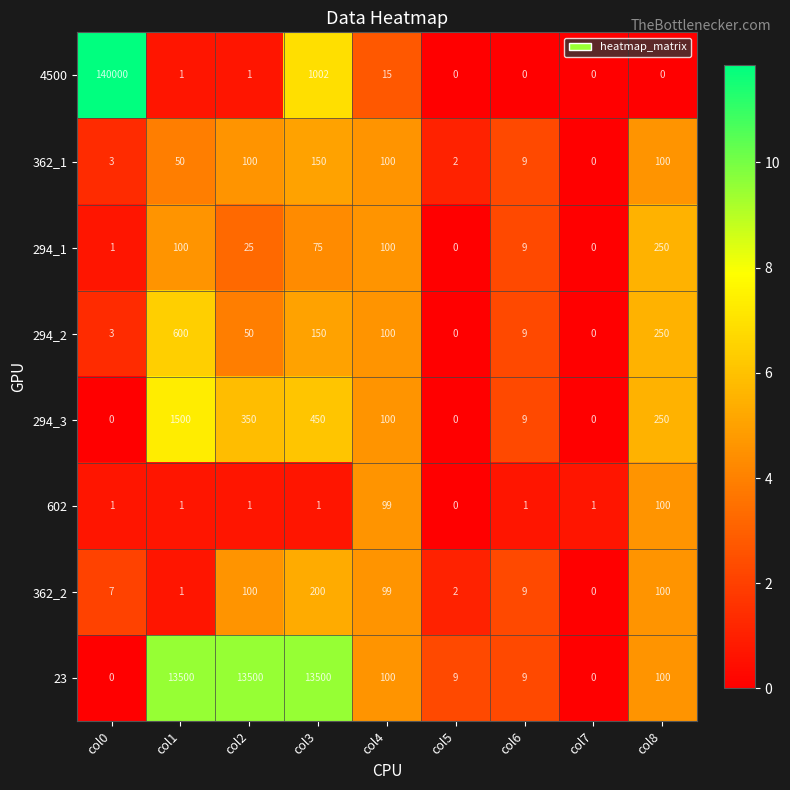

True or false: 23 has a value of 6 at col6.

False